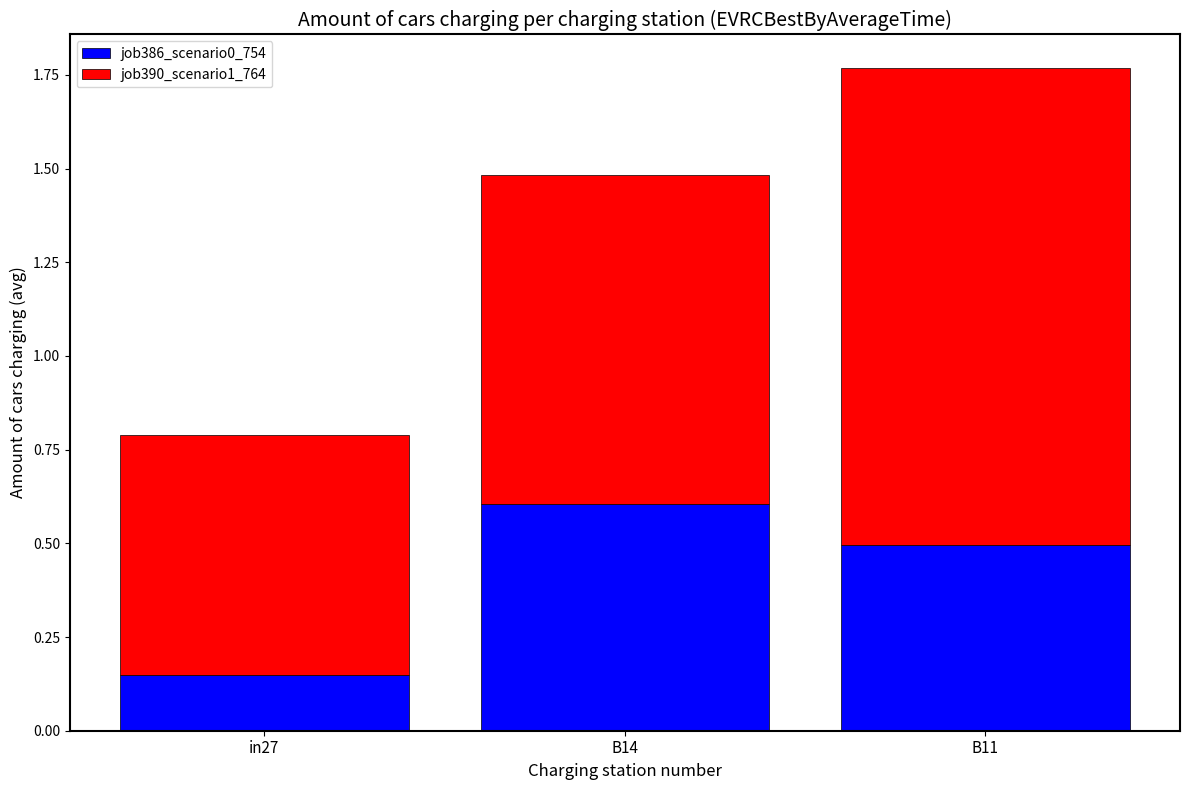

What is the total value across all series at in27?

0.8